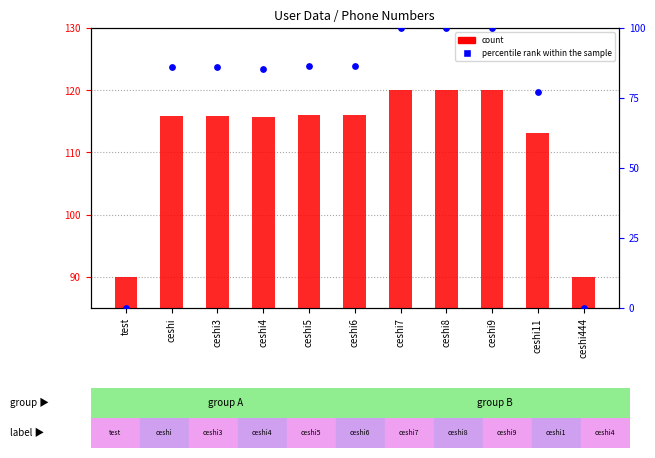

What are all the series names shown in the legend?

count, percentile rank within the sample